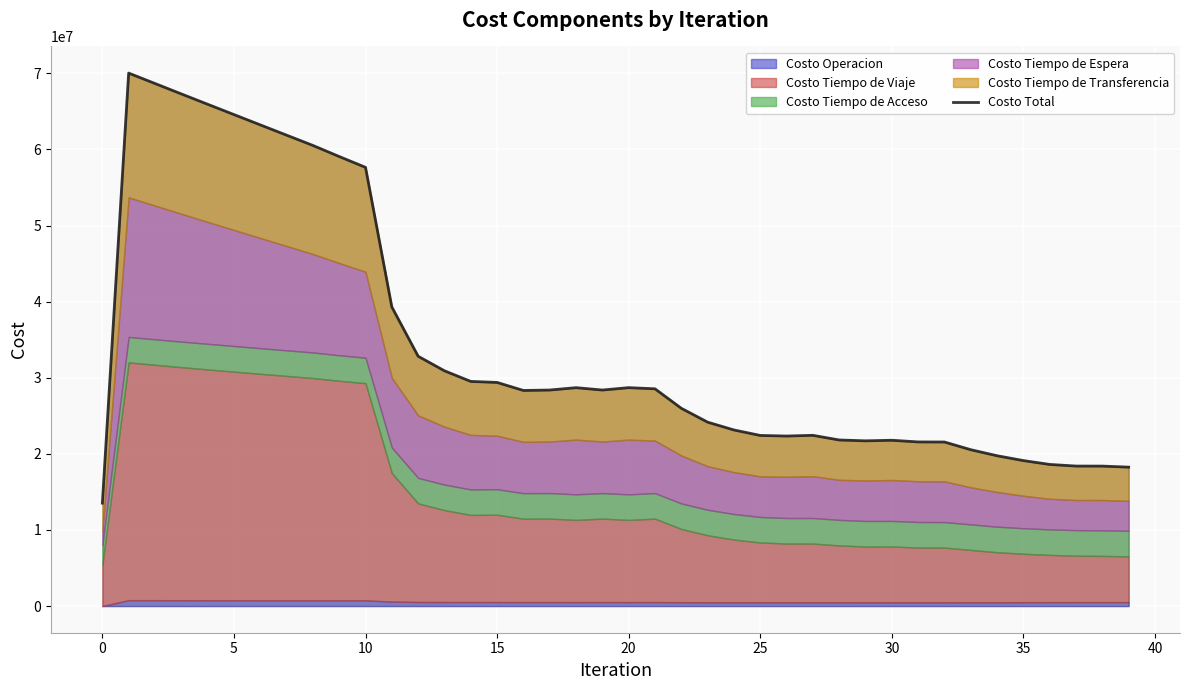

What is the highest value of the Costo Total series?

70029885.7